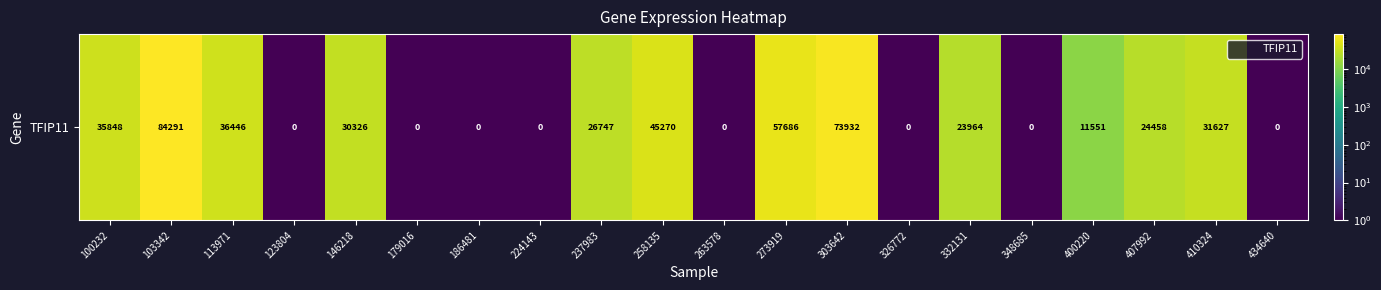

Between 258135 and 407992, which is larger?

258135